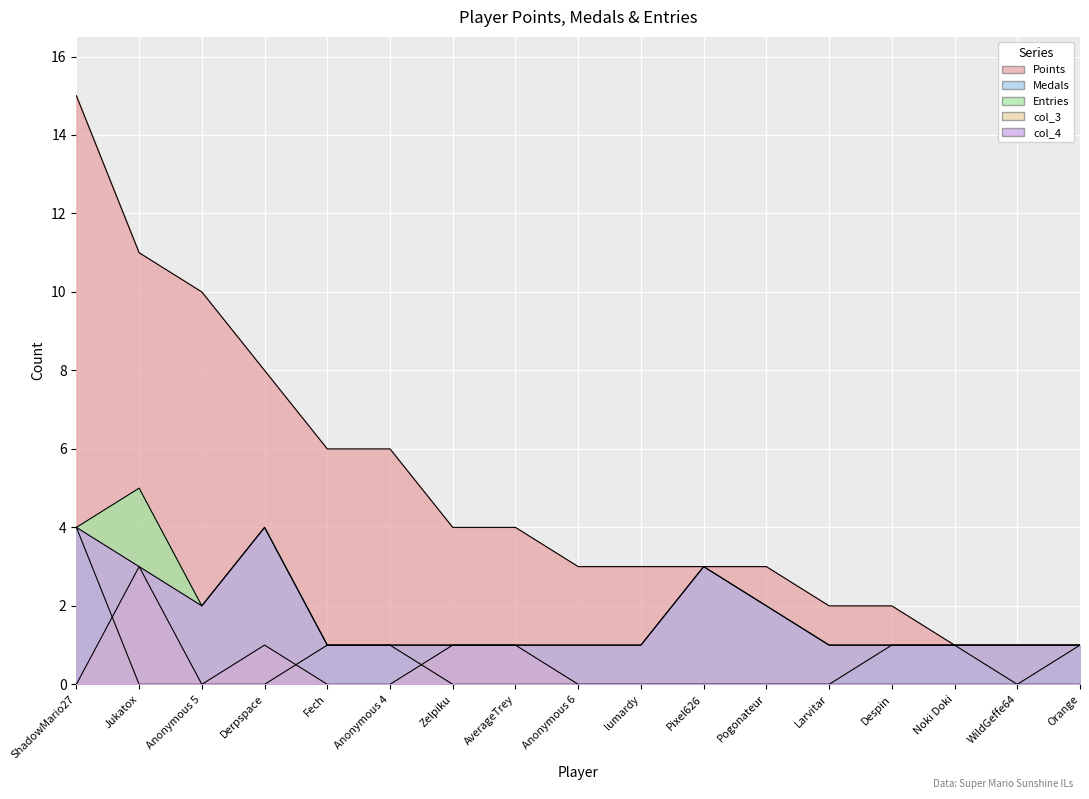

True or false: Entries and Medals intersect in this chart.

False